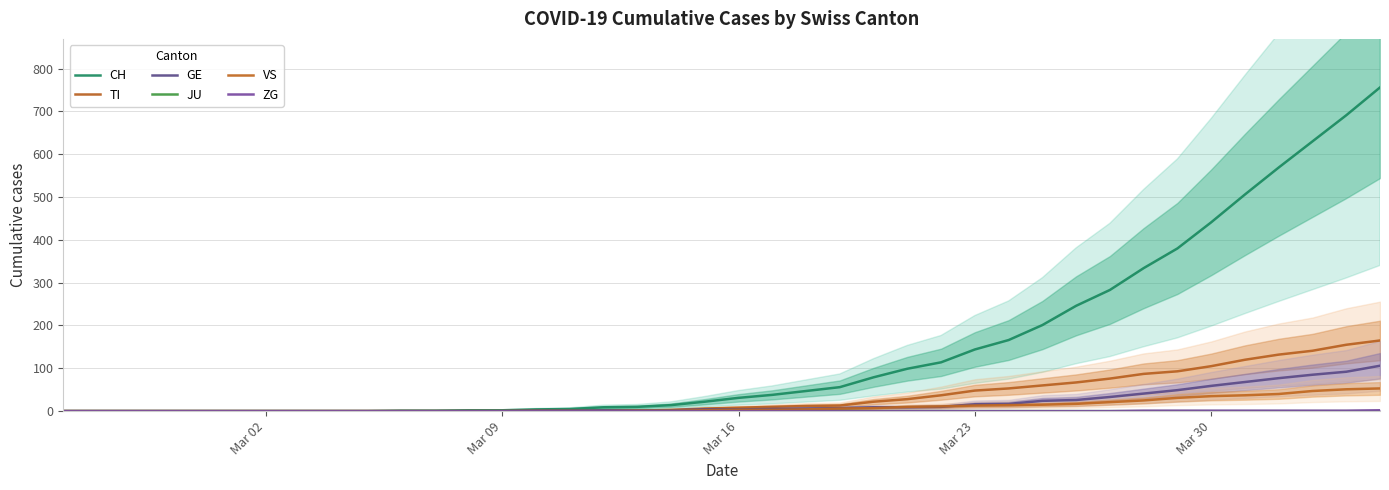

How many data points in GE are less than 4?

19